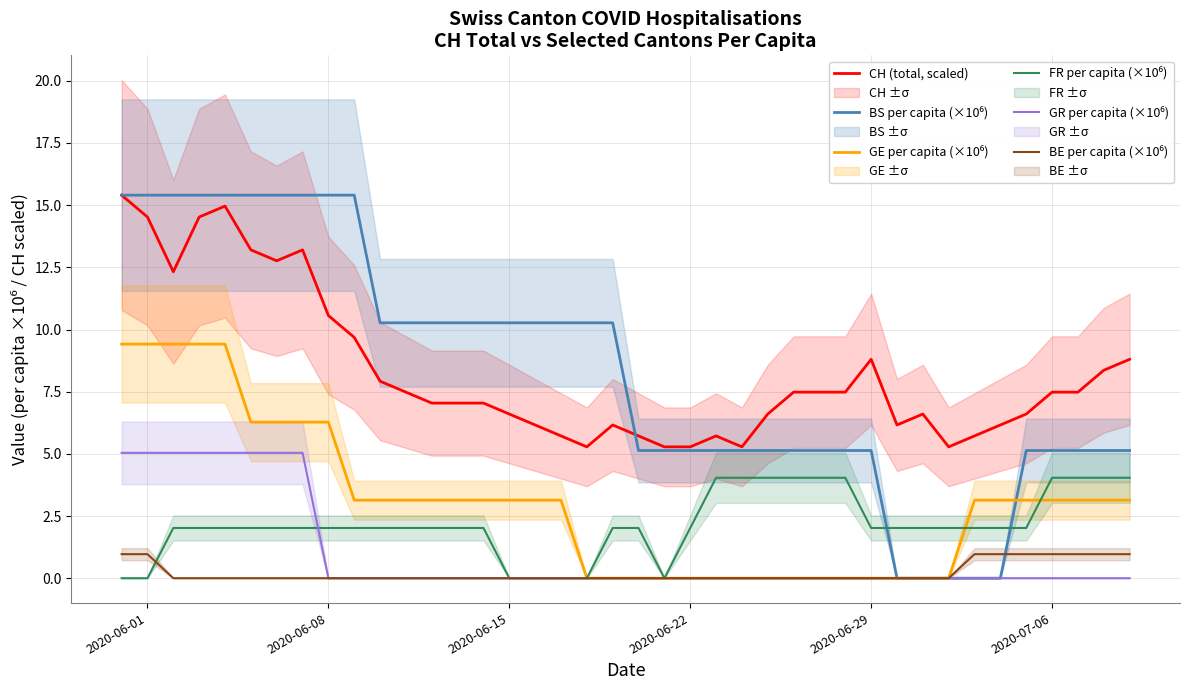

True or false: GR per capita (×10⁶) has a value of -2.2 at 2020-07-06.

False